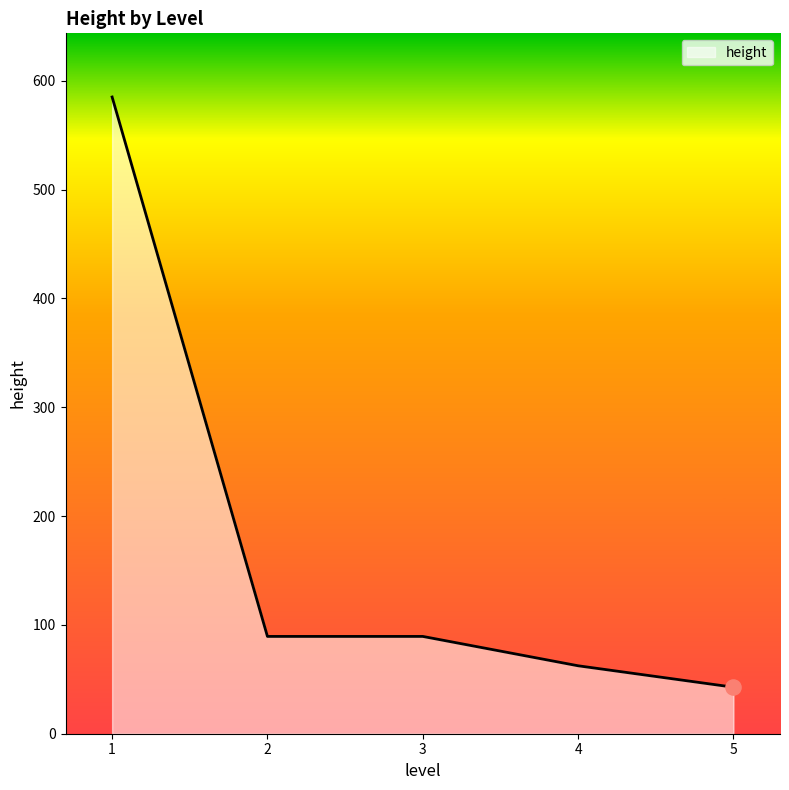

What is the ratio of the value at 2 to the value at 5?

2.1